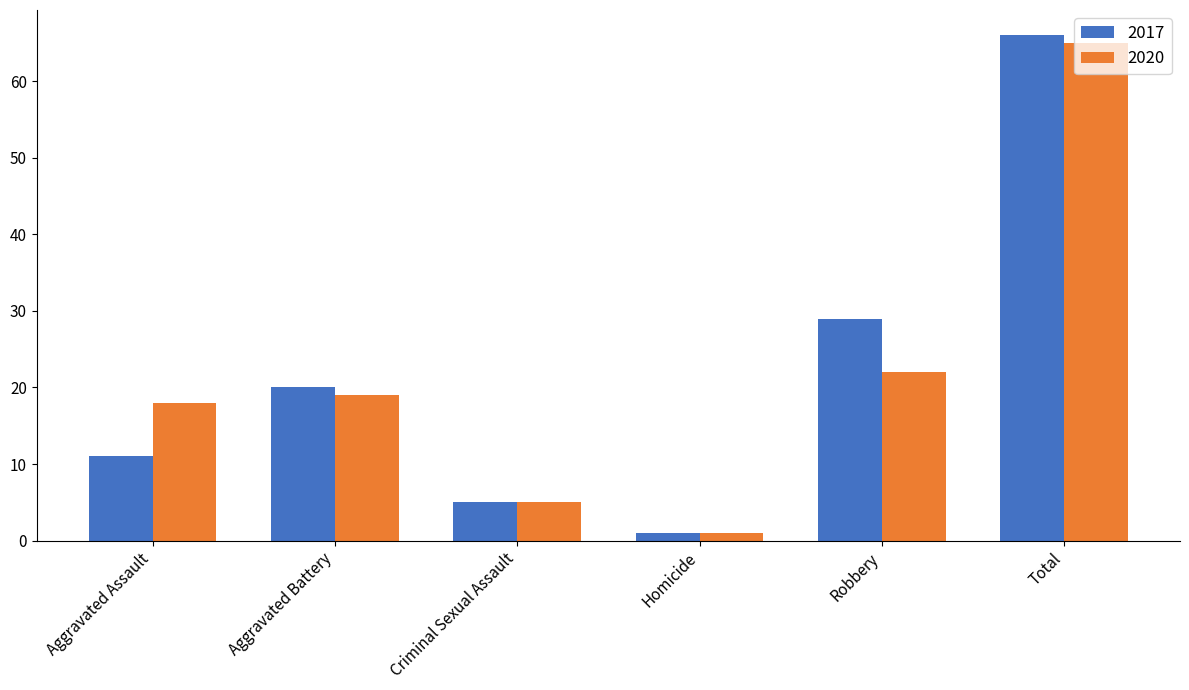

Rank the series by their maximum value, from lowest to highest.

2020, 2017